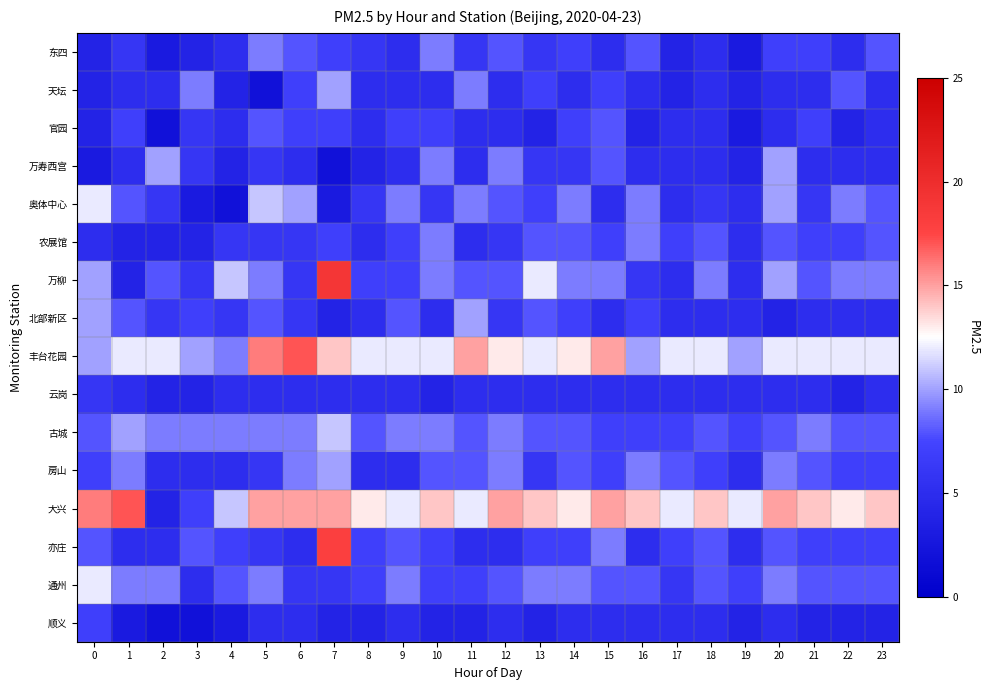

Rank the series by their maximum value, from highest to lowest.

万柳, 亦庄, 丰台花园, 大兴, 奥体中心, 通州, 古城, 天坛, 万寿西宫, 北部新区, 房山, 东四, 农展馆, 官园, 顺义, 云岗